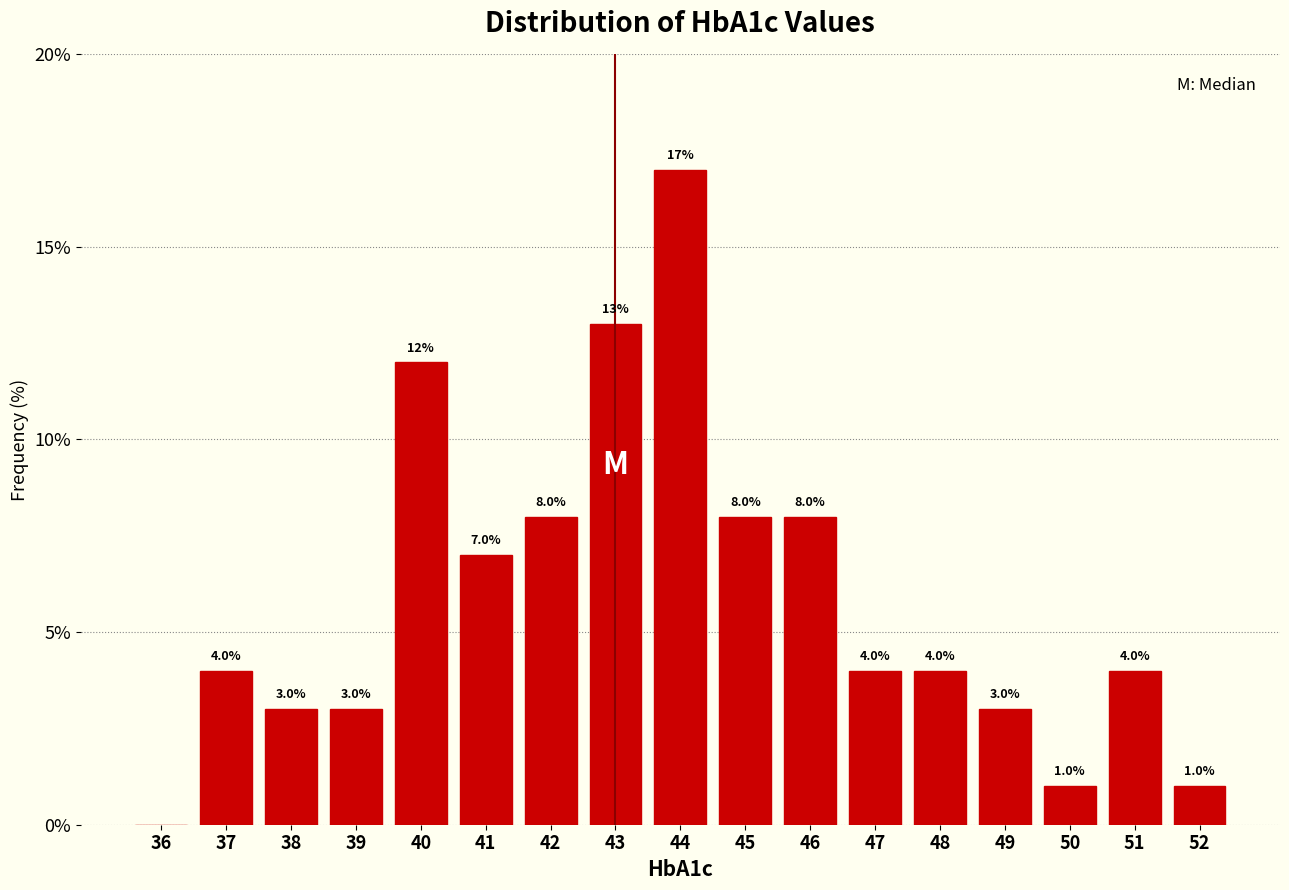

Reading left to right, extract all data points from this chart.

36=0.0	37=4.0	38=3.0	39=3.0	40=12.0	41=7.0	42=8.0	43=13.0	44=17.0	45=8.0	46=8.0	47=4.0	48=4.0	49=3.0	50=1.0	51=4.0	52=1.0